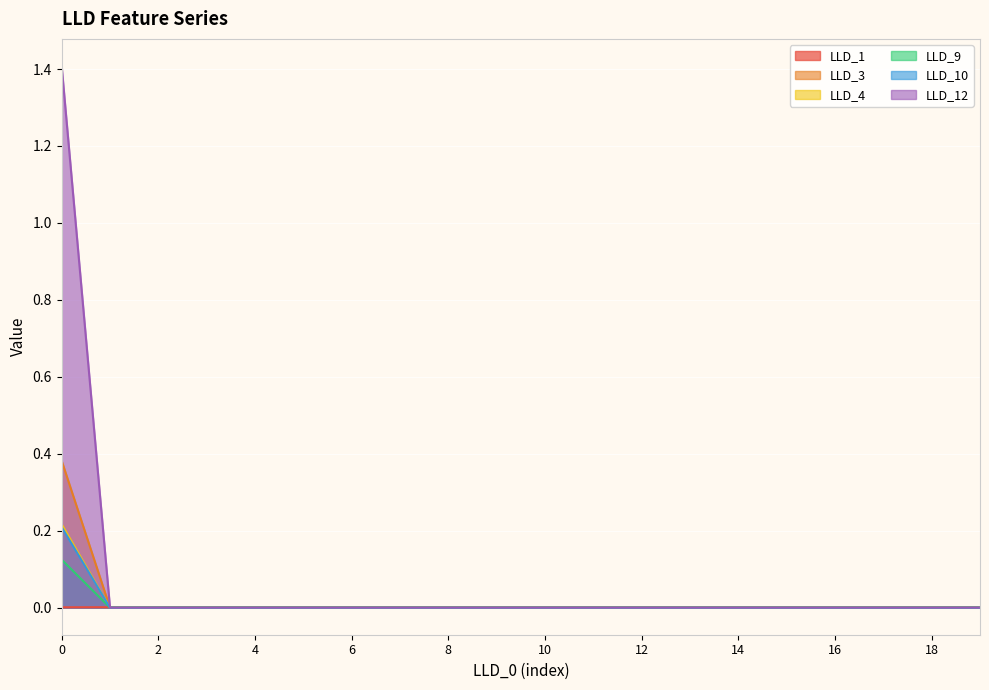

At how many categories does at least one series exceed 0?

20